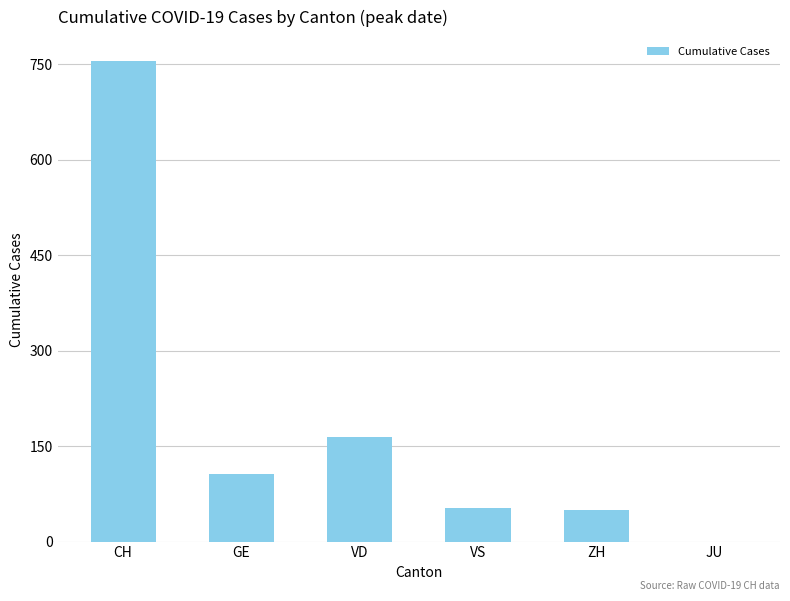

Reading left to right, extract all data points from this chart.

CH=755	GE=106	VD=165	VS=53	ZH=49	JU=0